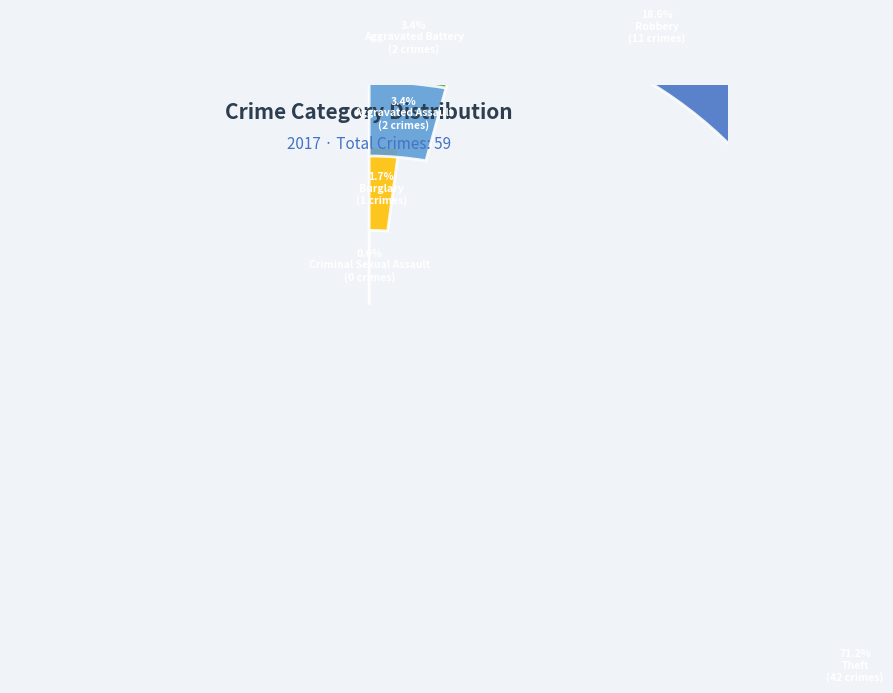

To the nearest percent, what percentage of the pie is Burglary?

2%